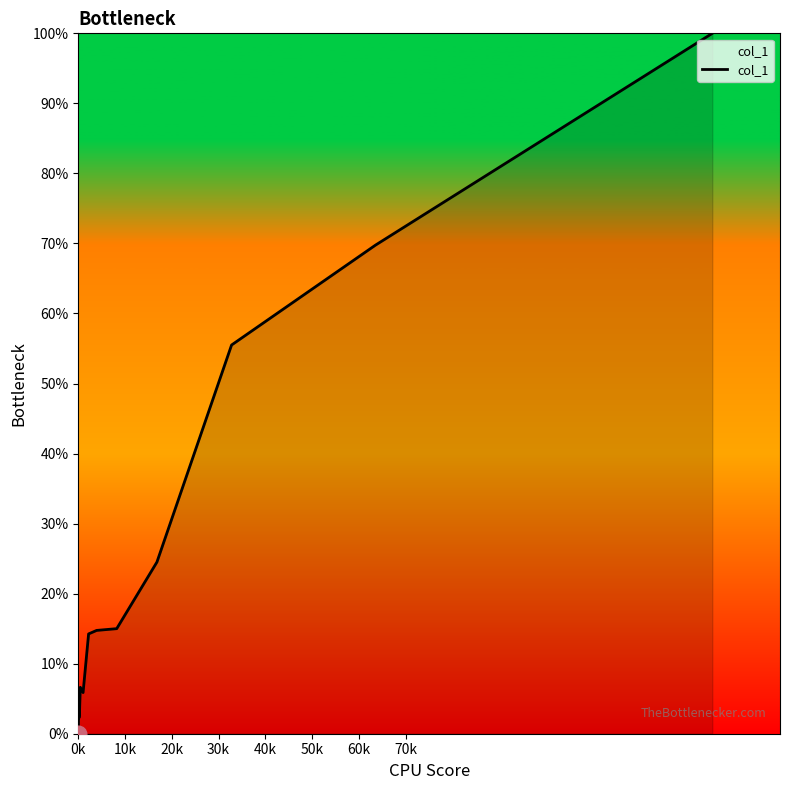

What is the difference between the maximum and minimum values?

100.0